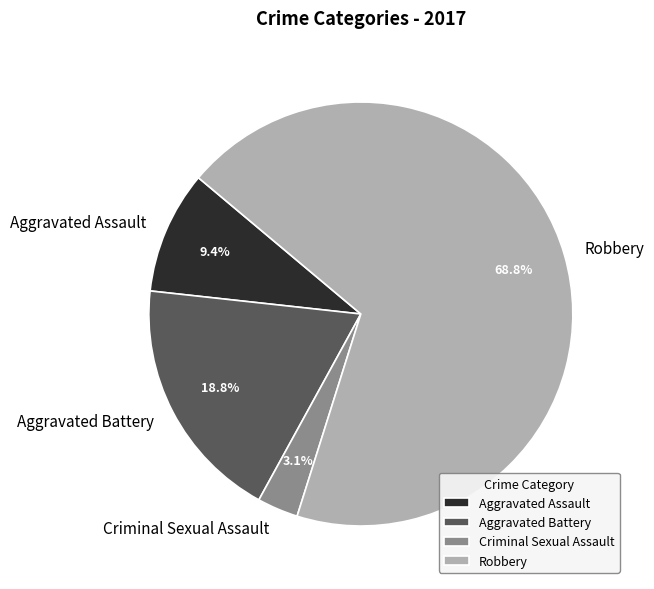

How many slices are in this pie chart?

4